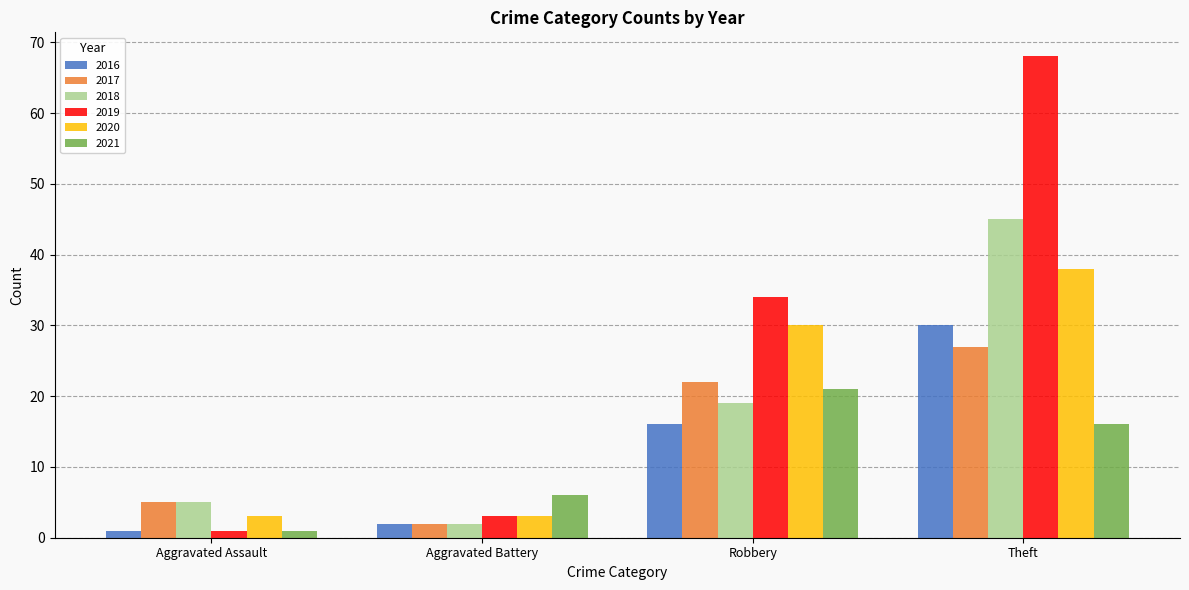

Which series has the largest total across all categories?

2019